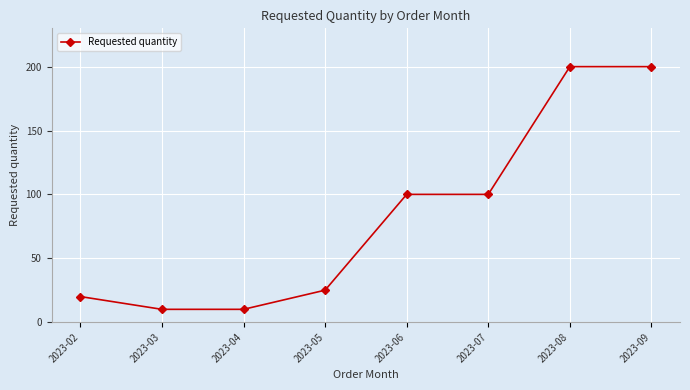

Reading right to left, what are all the values shown in this chart?

200	200	100	100	25	10	10	20